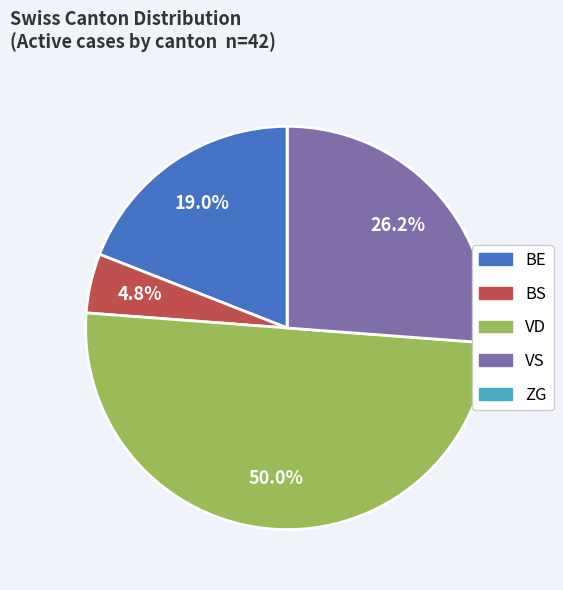

What percentage is the VS slice, to the nearest percent?

26%